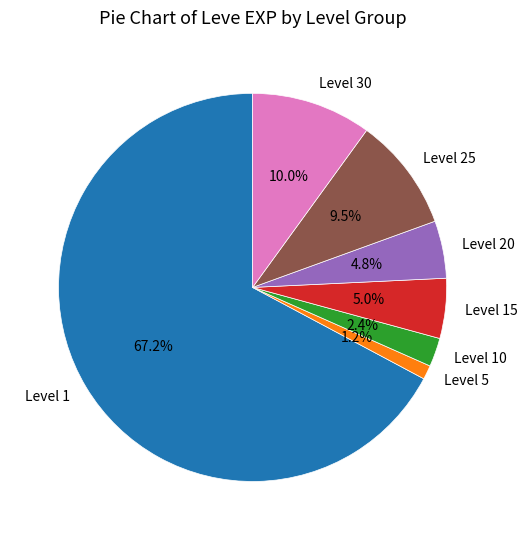

The Level 25 slice represents 22% of the pie. True or false?

False